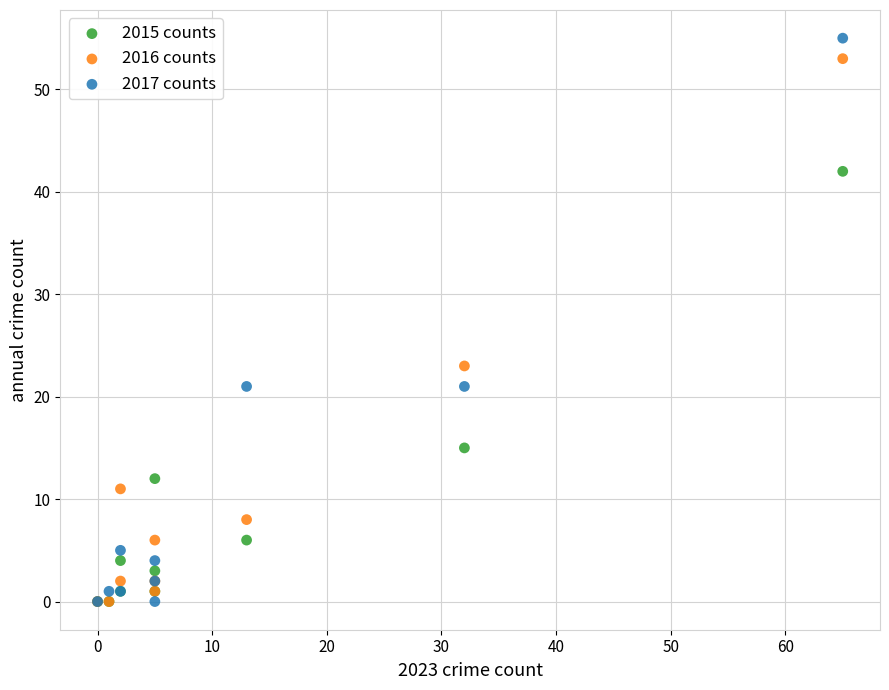

Across all series, what Y value is closest to 27?

23